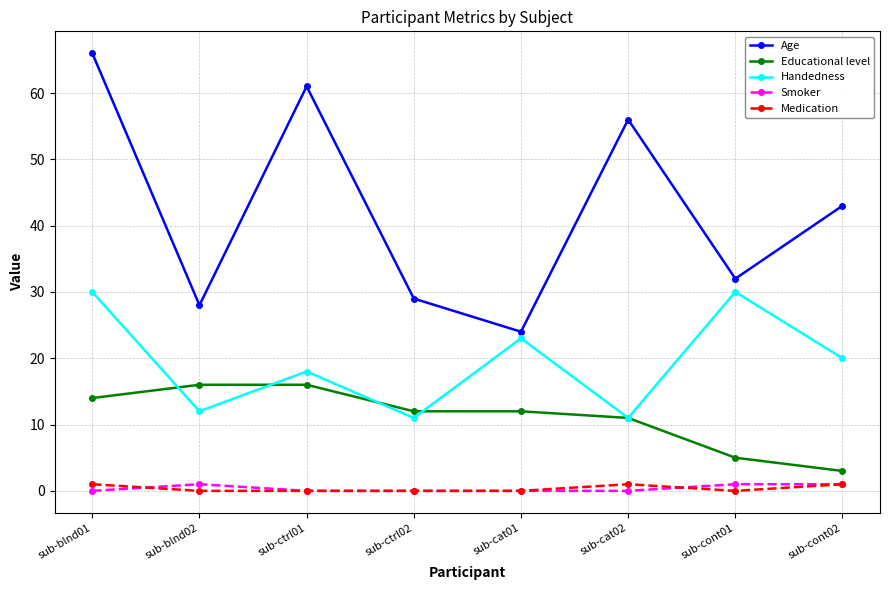

Is it true that Medication equals 0 at sub-ctrl02?

True